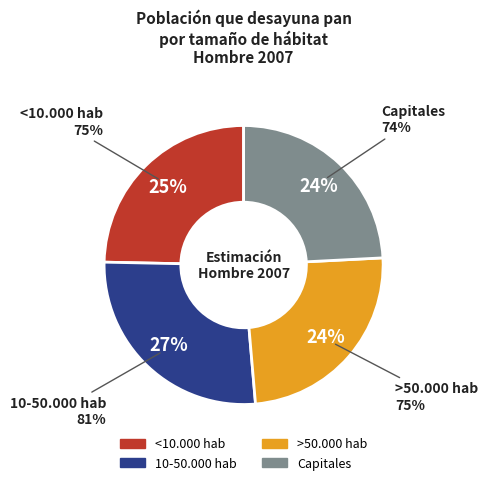

How many segments does this pie chart have?

4